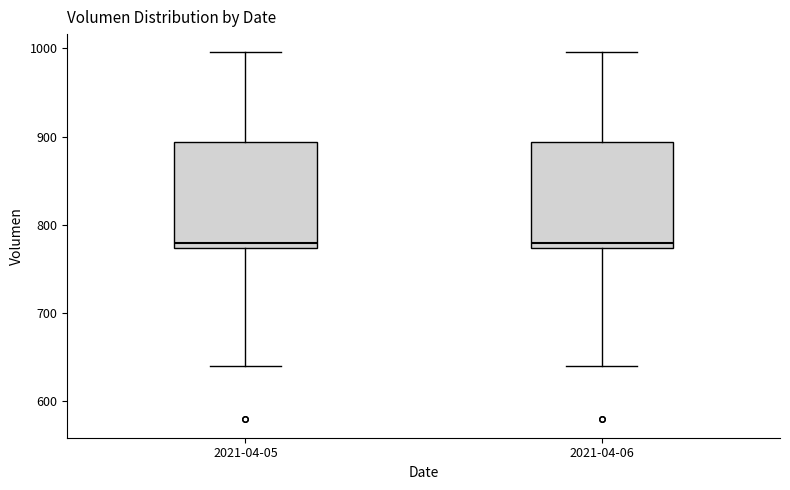

Where does the lower whisker of the box for 2021-04-06 end on the y-axis? The values are not printed on the chart, so give them approximately, as read against the axis.

640